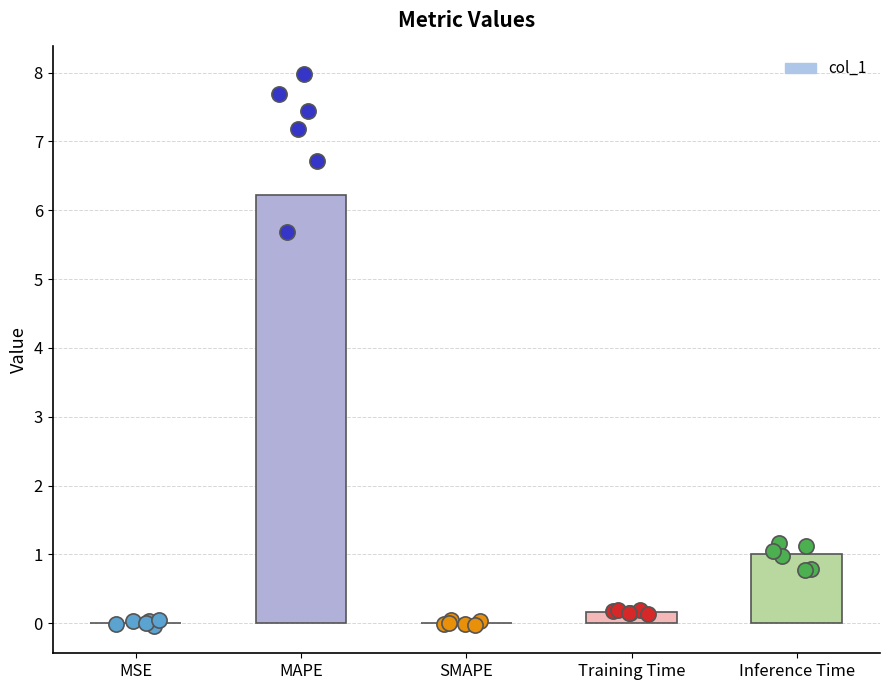

What is the change in value from MSE to MAPE?

+6.2